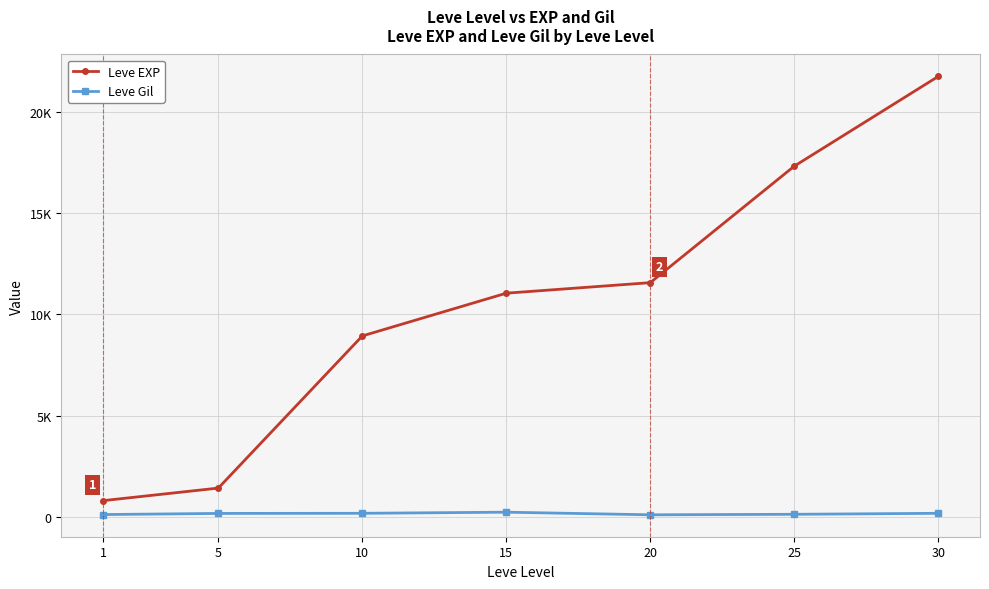

Reading left to right, list all the values displayed in this chart.

Leve EXP: 1=800	5=1420	10=8930	15=11040	20=11560	25=17310	30=21740
Leve Gil: 1=113	5=169	10=175	15=230	20=101	25=126	30=175